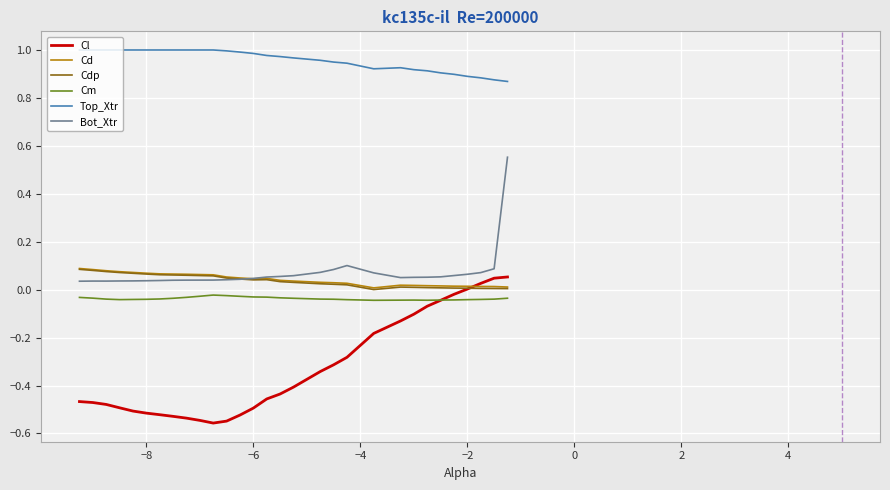

True or false: Cd and Cm intersect in this chart.

False